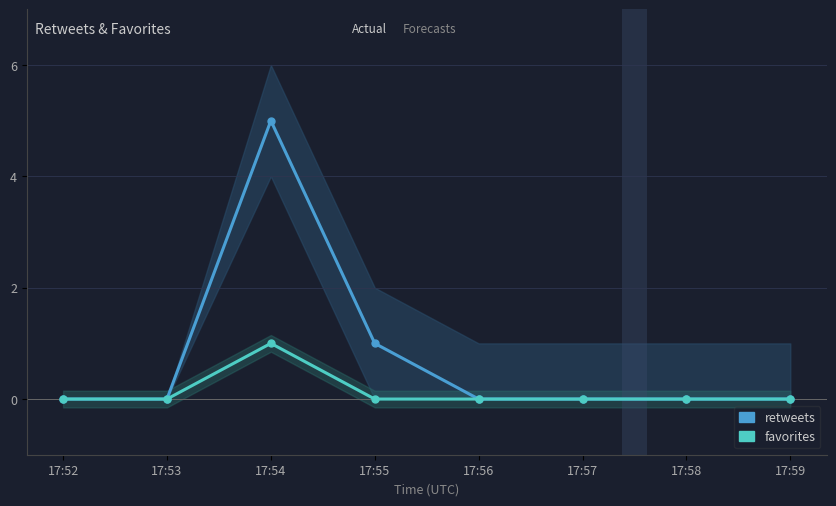

True or false: favorites has more than 2 interior local peaks.

False